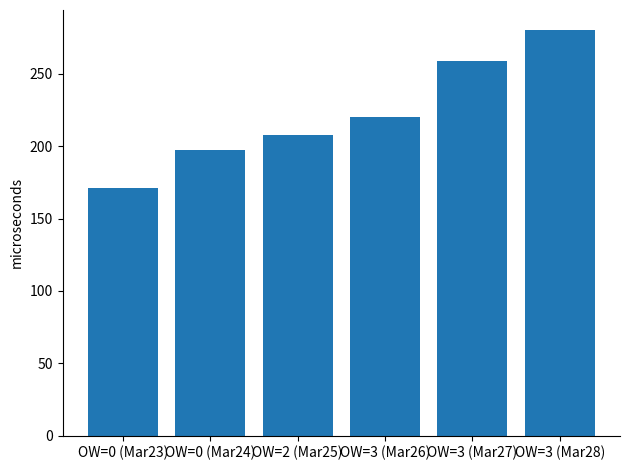

What is the sum of all values?

1335